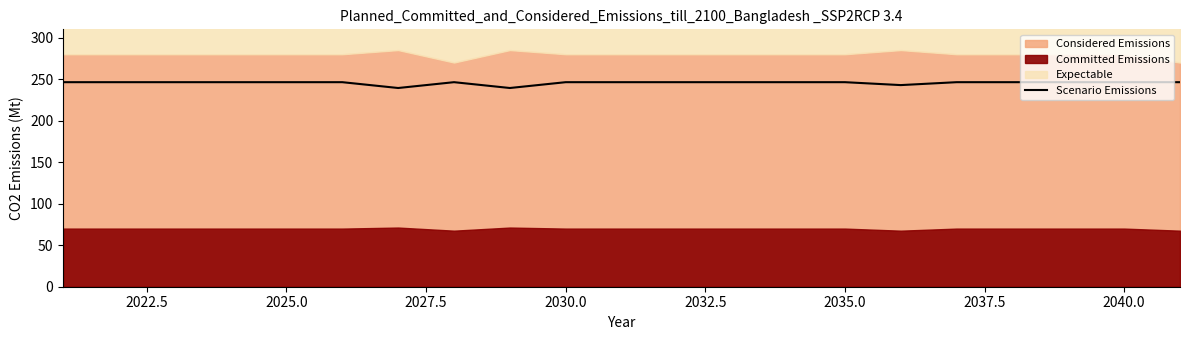

The Scenario Emissions series shows 414.8 at 2035.0. True or false?

False